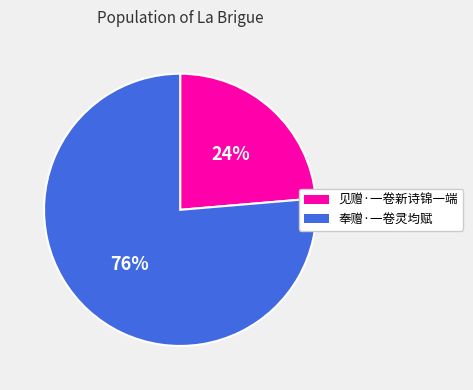

True or false: 奉赠·一卷灵均赋 accounts for 76% of the total.

True